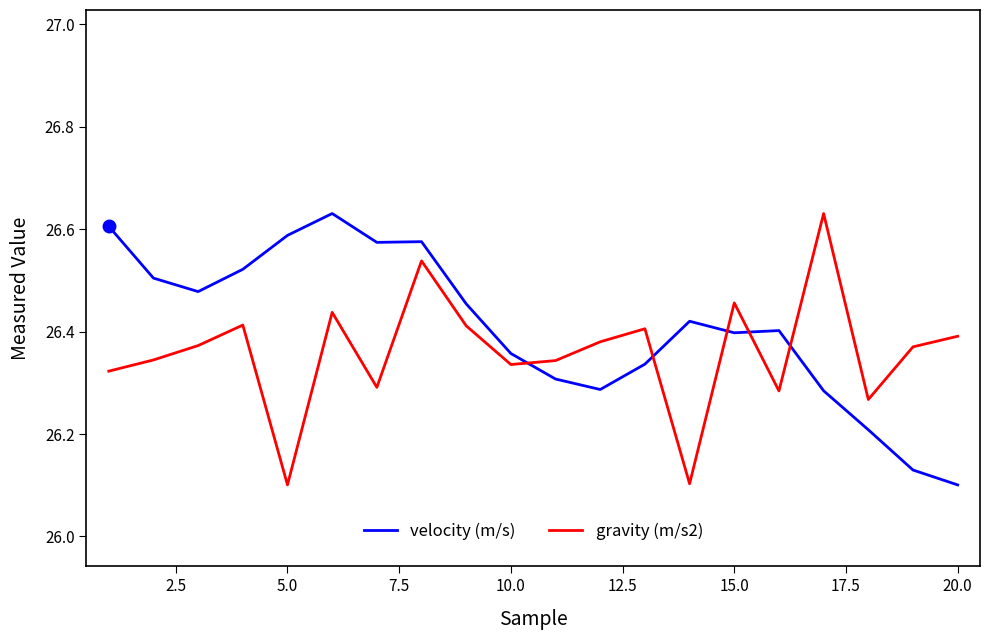

True or false: velocity (m/s) and gravity (m/s2) cross at least once.

True